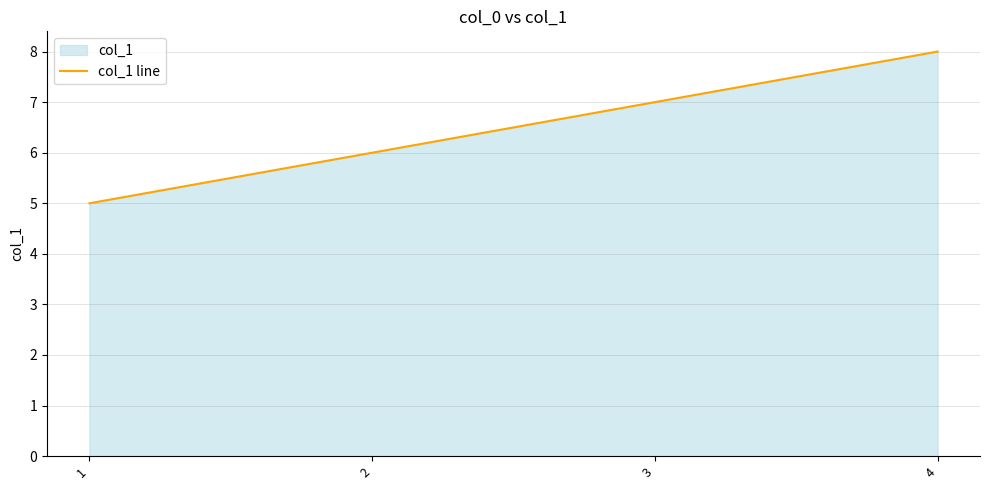

What is the ratio of the value at 1 to the value at 4?

0.6